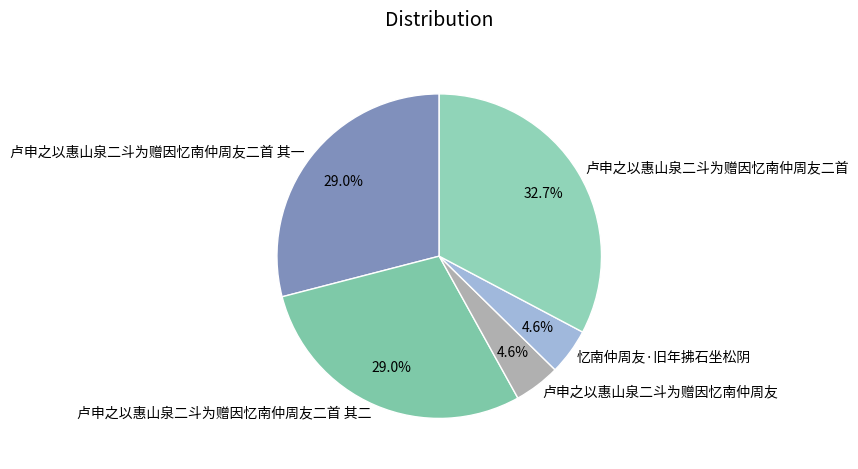

To the nearest percent, what percentage of the pie is 忆南仲周友·旧年拂石坐松阴?

5%